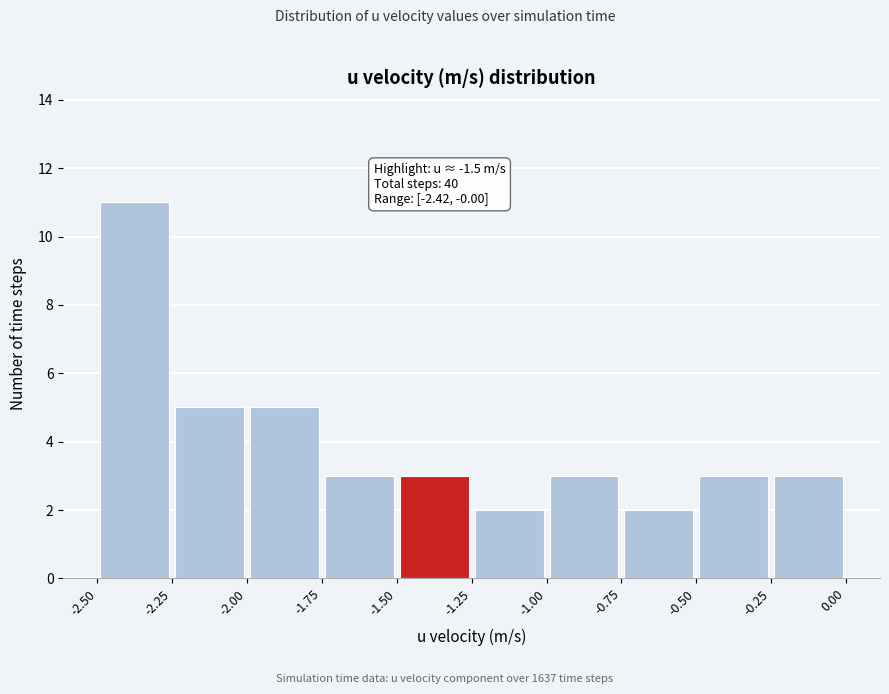

Which range on the x-axis has the tallest bar?

-2.50 to -2.25